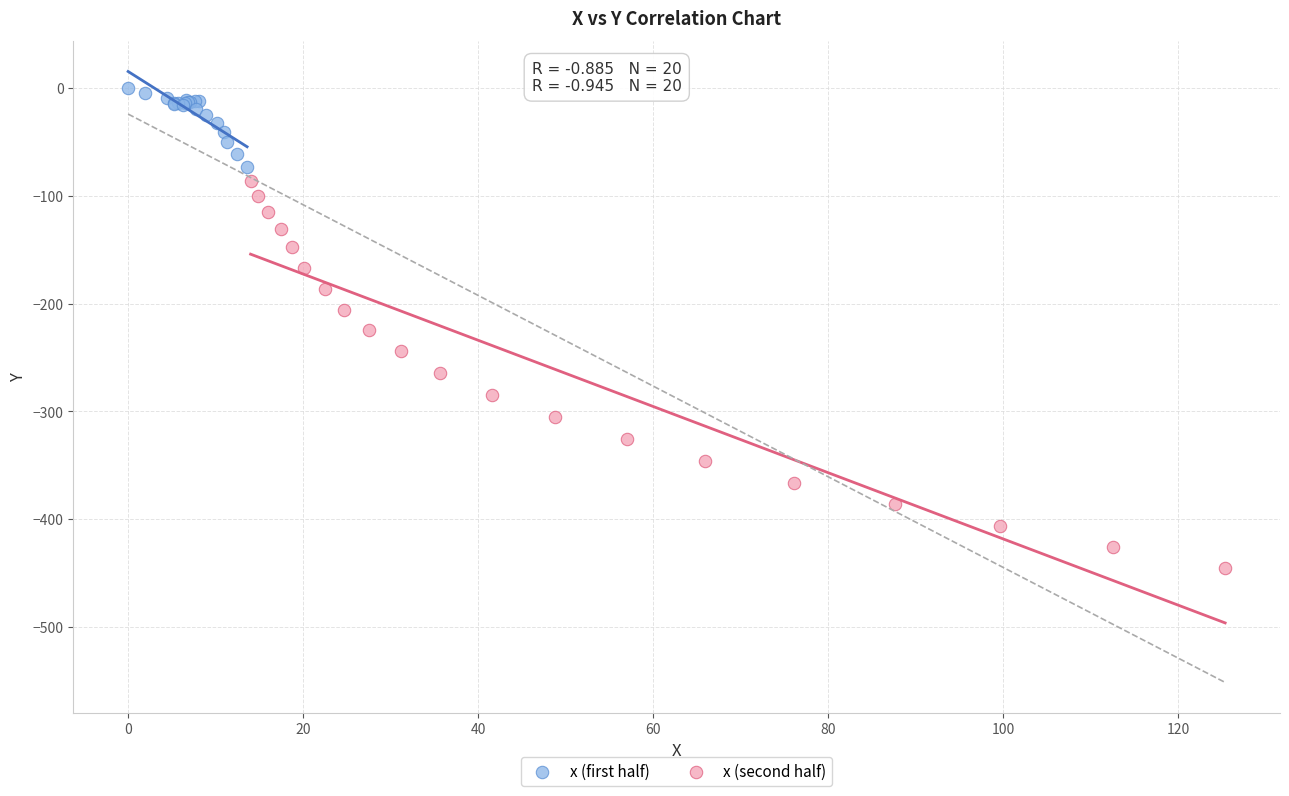

What are all the series names shown in the legend?

x (first half), x (second half)